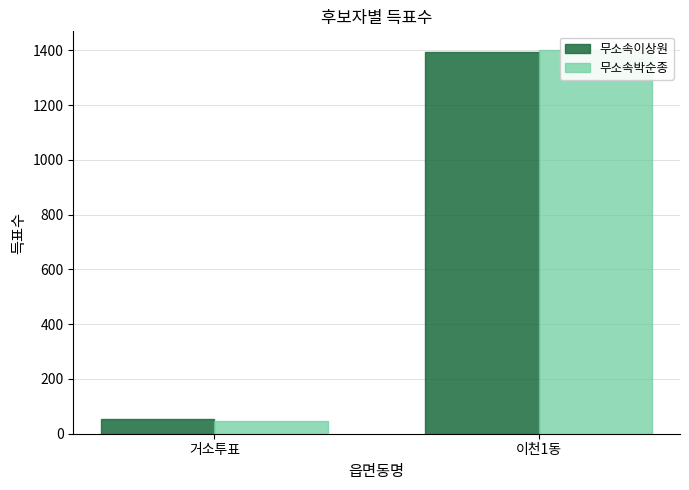

Reading right to left, what are all the values shown in this chart?

무소속이상원: 1394	52
무소속박순종: 1400	48